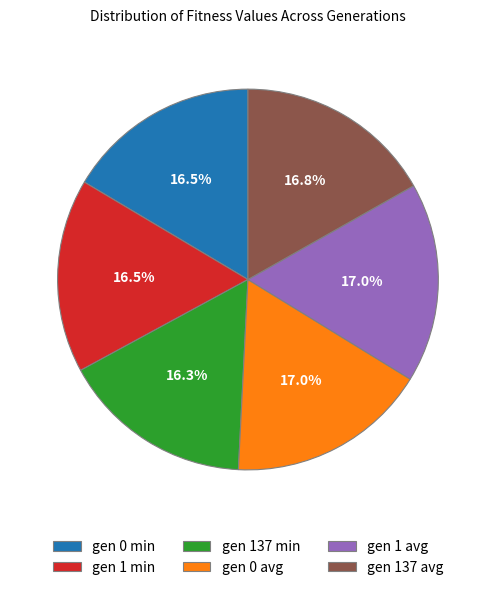

What is the total percentage of gen 137 min and gen 137 avg?

33.1%